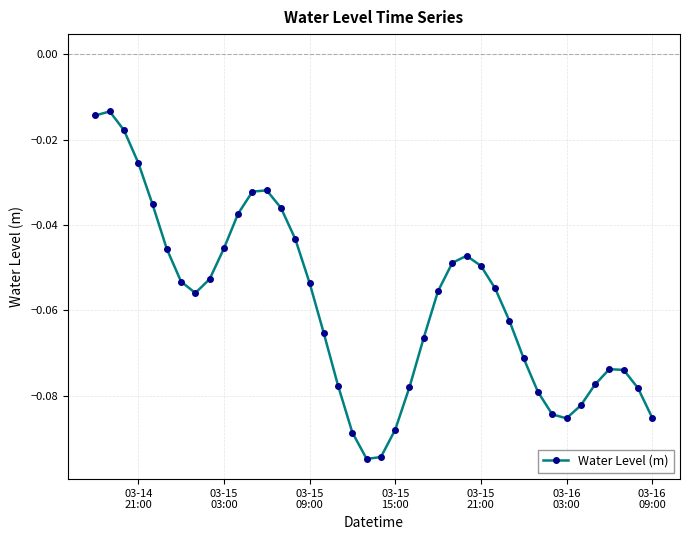

Does the chart have visible grid lines?

Yes